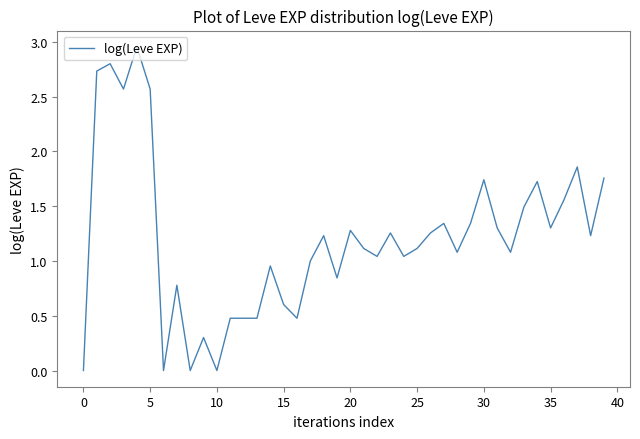

Is it true that the value at 15 is 0.9?

False